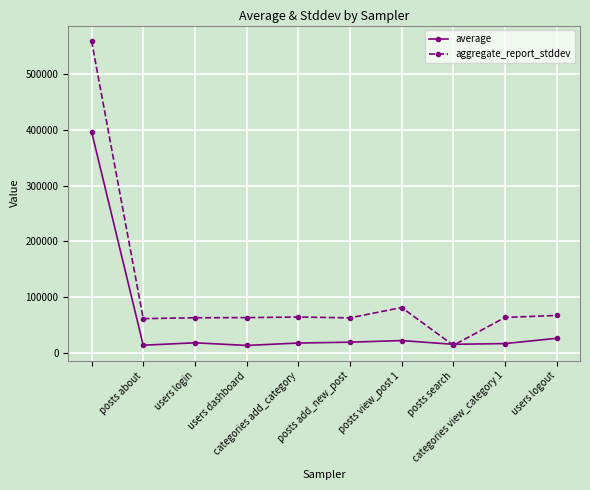

What is the minimum value shown in the chart?

13555.0